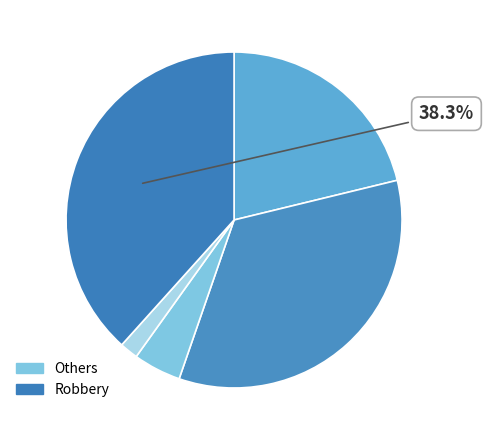

Which slice is the largest?

Robbery